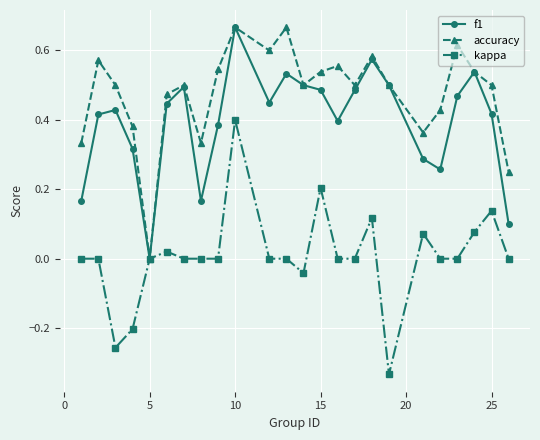

True or false: f1 has more than 2 points higher than both neighbors.

True